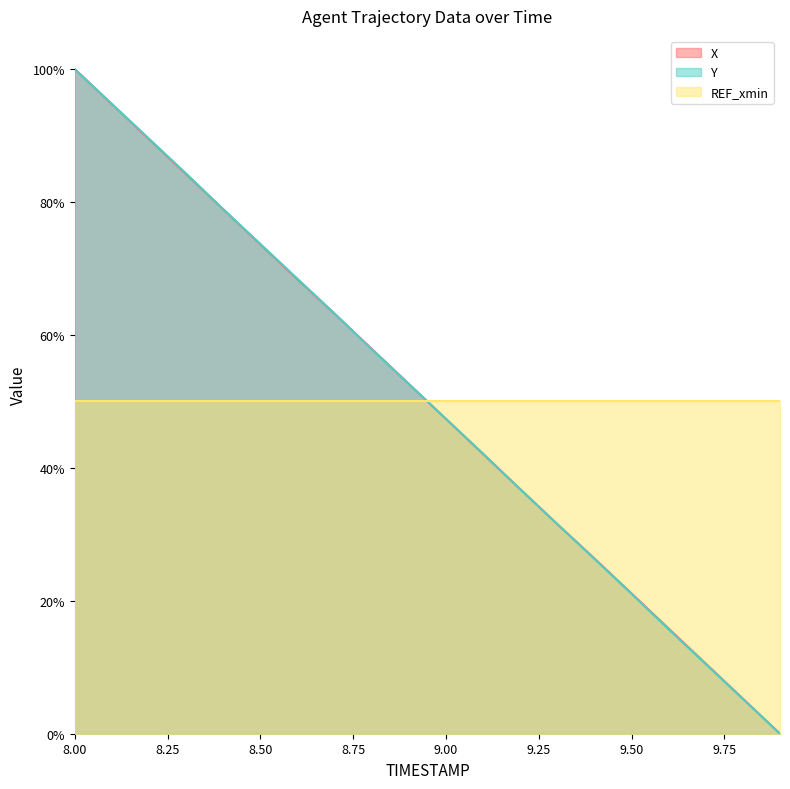

What is the highest value of the Y series?

100.0